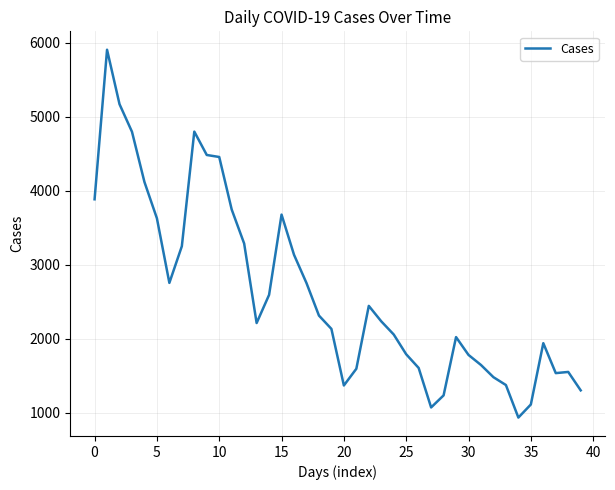

What is the greatest value displayed?

5909